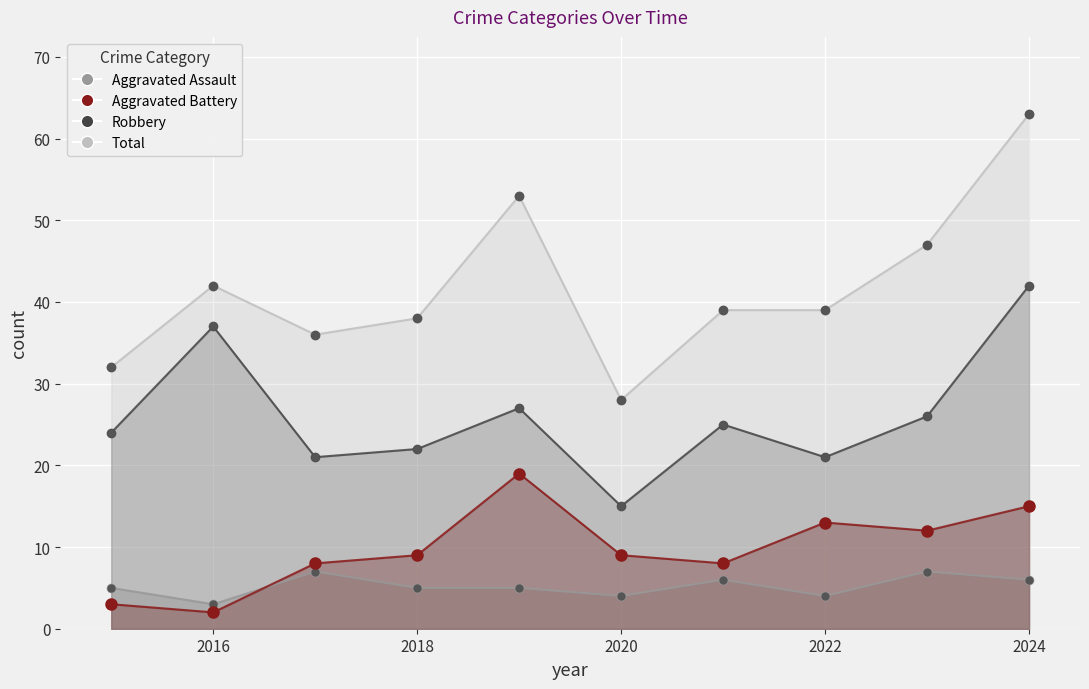

At which category is the sum across all series the highest?

2024